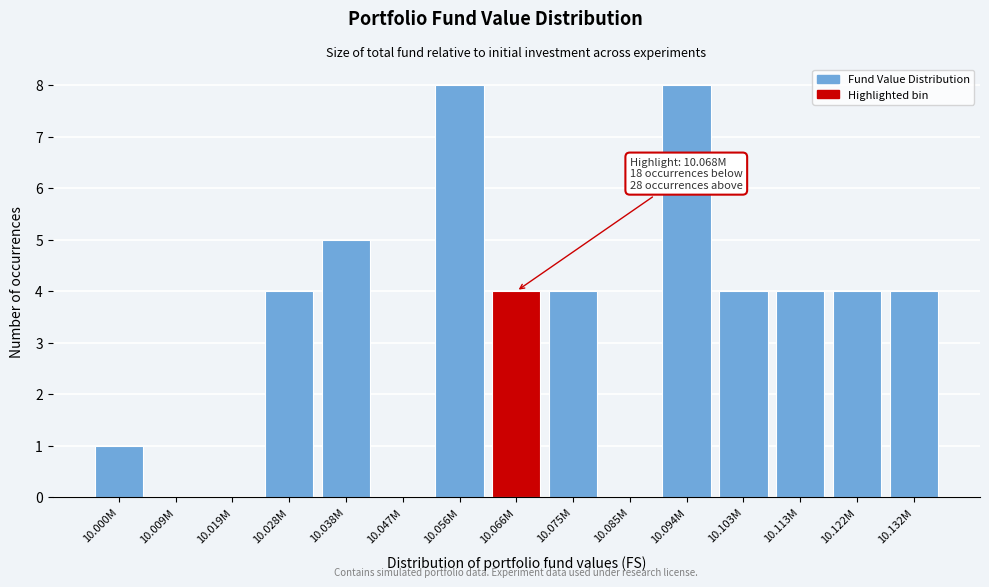

Reading left to right, extract all data points from this chart.

10.000M=1	10.009M=0	10.019M=0	10.028M=4	10.038M=5	10.047M=0	10.056M=8	10.066M=4	10.075M=4	10.085M=0	10.094M=8	10.103M=4	10.113M=4	10.122M=4	10.132M=4